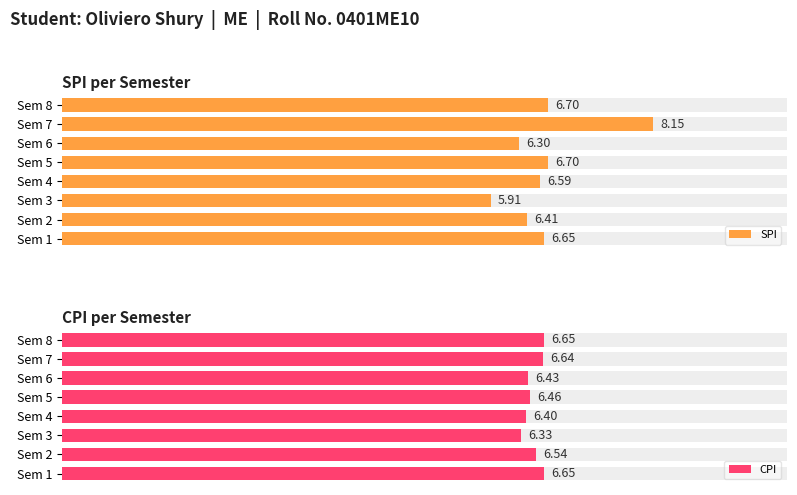

Which series has the largest total across all categories?

SPI